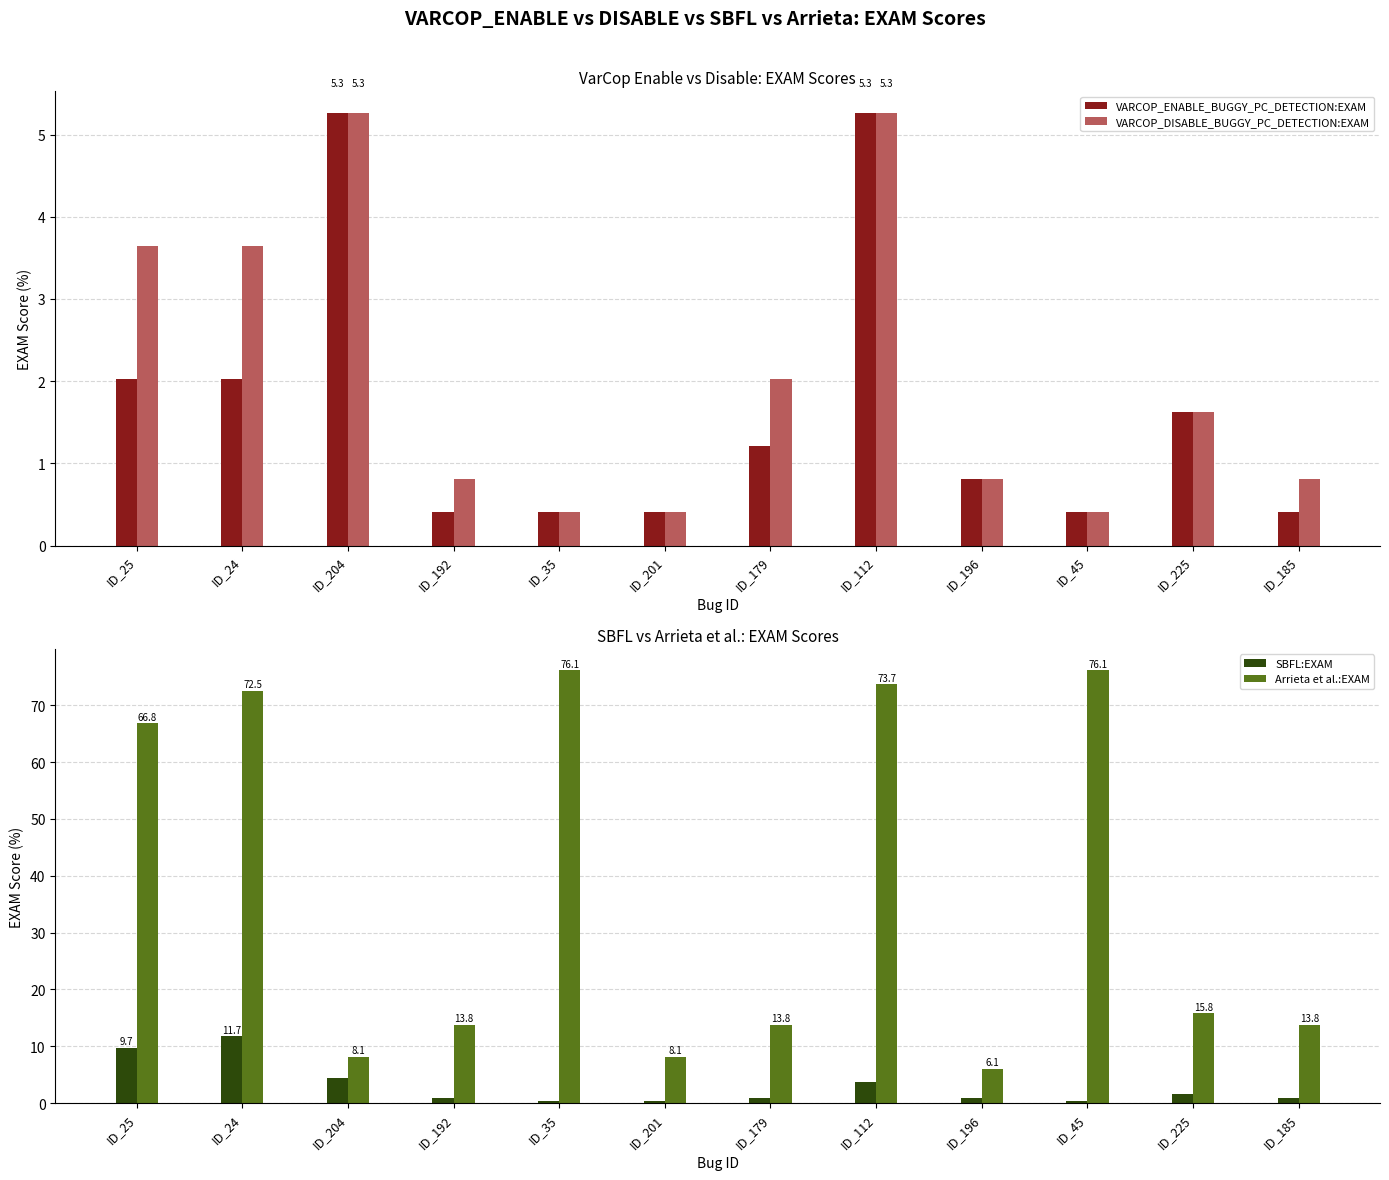

Reading right to left, list all the values displayed in this chart.

VARCOP_ENABLE_BUGGY_PC_DETECTION:EXAM: ID_185=0.4	ID_225=1.6	ID_45=0.4	ID_196=0.8	ID_112=5.3	ID_179=1.2	ID_201=0.4	ID_35=0.4	ID_192=0.4	ID_204=5.3	ID_24=2.0	ID_25=2.0
VARCOP_DISABLE_BUGGY_PC_DETECTION:EXAM: ID_185=0.8	ID_225=1.6	ID_45=0.4	ID_196=0.8	ID_112=5.3	ID_179=2.0	ID_201=0.4	ID_35=0.4	ID_192=0.8	ID_204=5.3	ID_24=3.6	ID_25=3.6
SBFL:EXAM: ID_185=0.8	ID_225=1.6	ID_45=0.4	ID_196=0.8	ID_112=3.6	ID_179=0.8	ID_201=0.4	ID_35=0.4	ID_192=0.8	ID_204=4.5	ID_24=11.7	ID_25=9.7
Arrieta et al.:EXAM: ID_185=13.8	ID_225=15.8	ID_45=76.1	ID_196=6.1	ID_112=73.7	ID_179=13.8	ID_201=8.1	ID_35=76.1	ID_192=13.8	ID_204=8.1	ID_24=72.5	ID_25=66.8